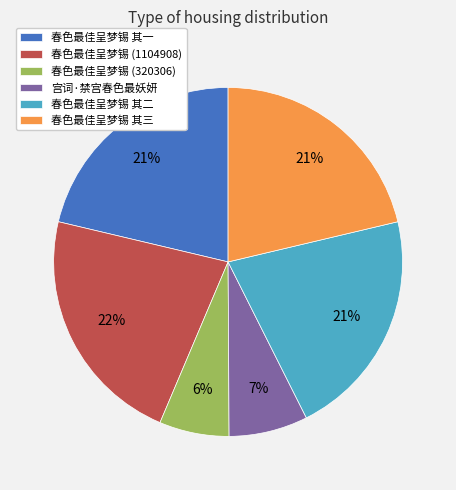

Between 春色最佳呈梦锡 (1104908) and 春色最佳呈梦锡 其一, which is larger?

春色最佳呈梦锡 (1104908)